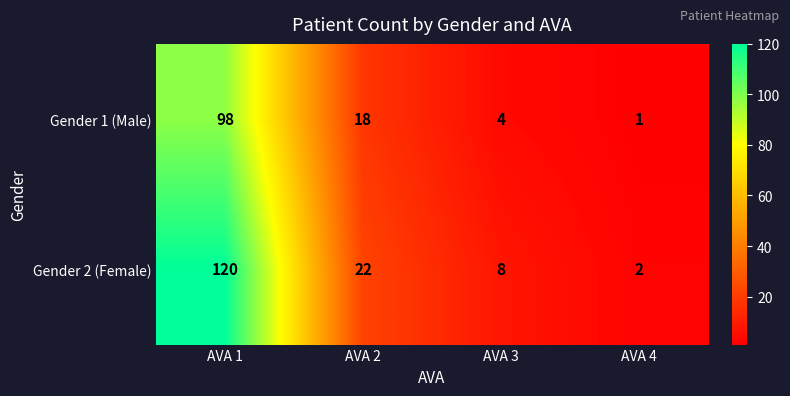

What is the average value of the Gender 1 (Male) series?

30